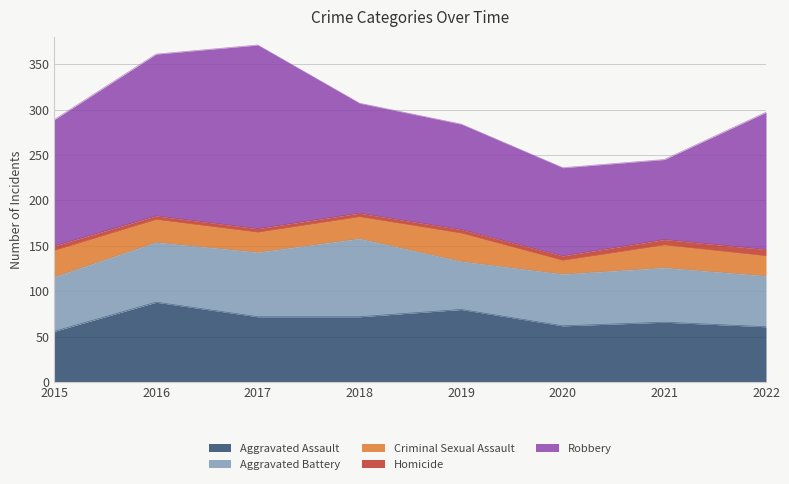

At how many categories does at least one series exceed 35?

8